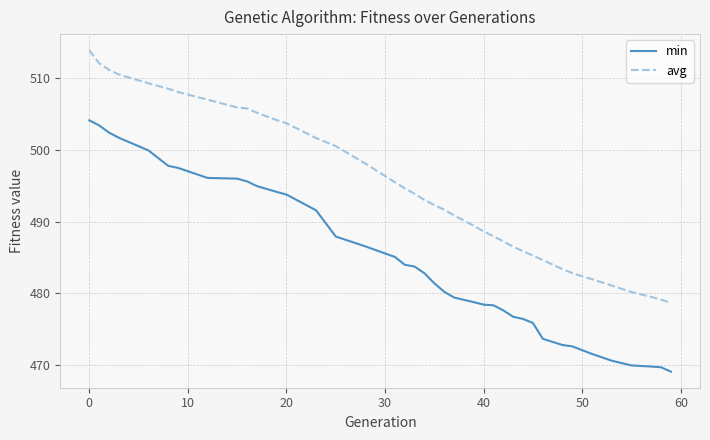

Rank the series by their average value, from highest to lowest.

avg, min